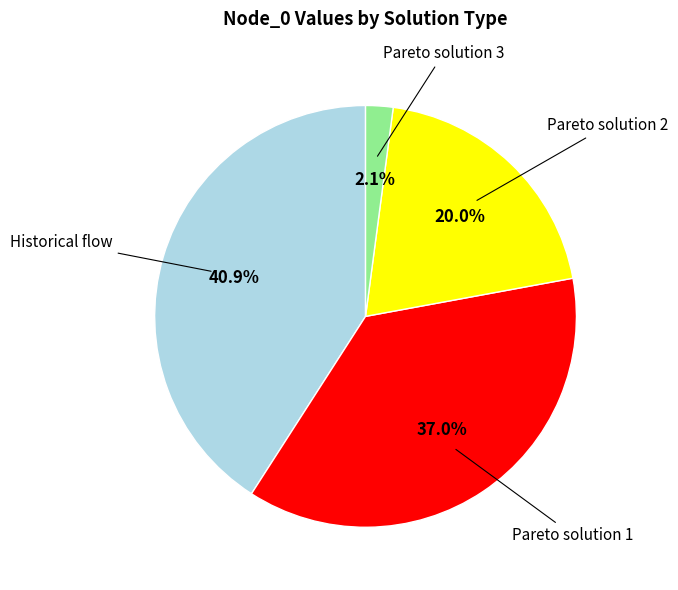

Is there any slice that represents more than half of the pie?

No